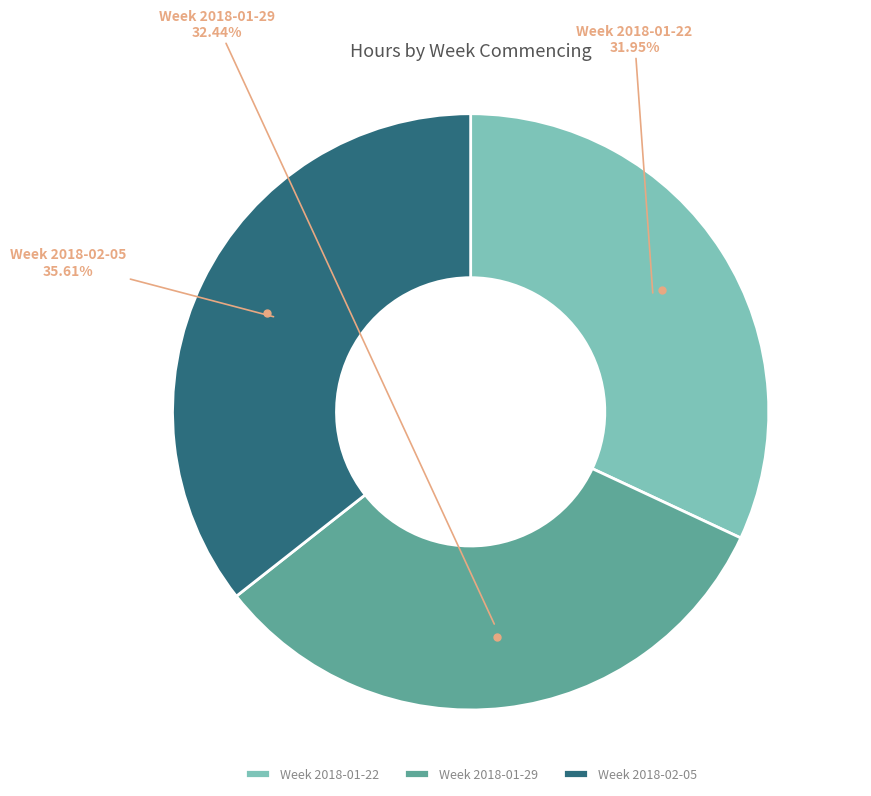

Combined, do Week 2018-02-05 and Week 2018-01-22 account for over 50%?

Yes